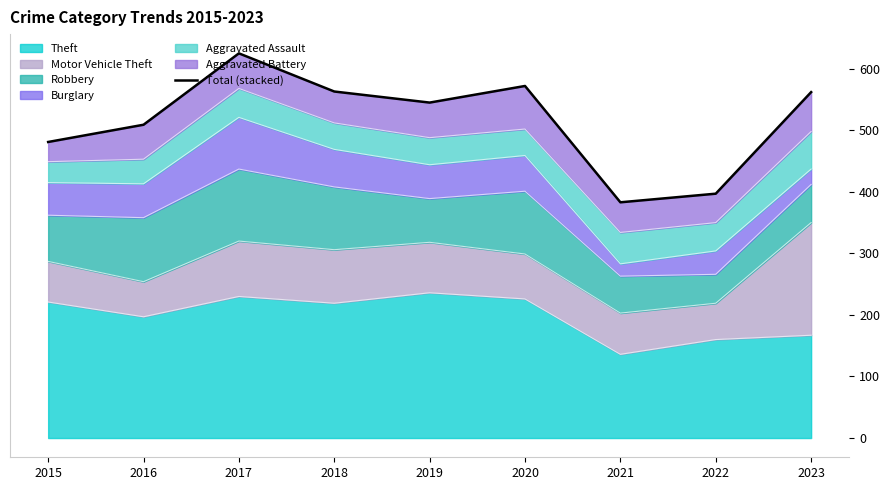

How many data points does each series have?

9